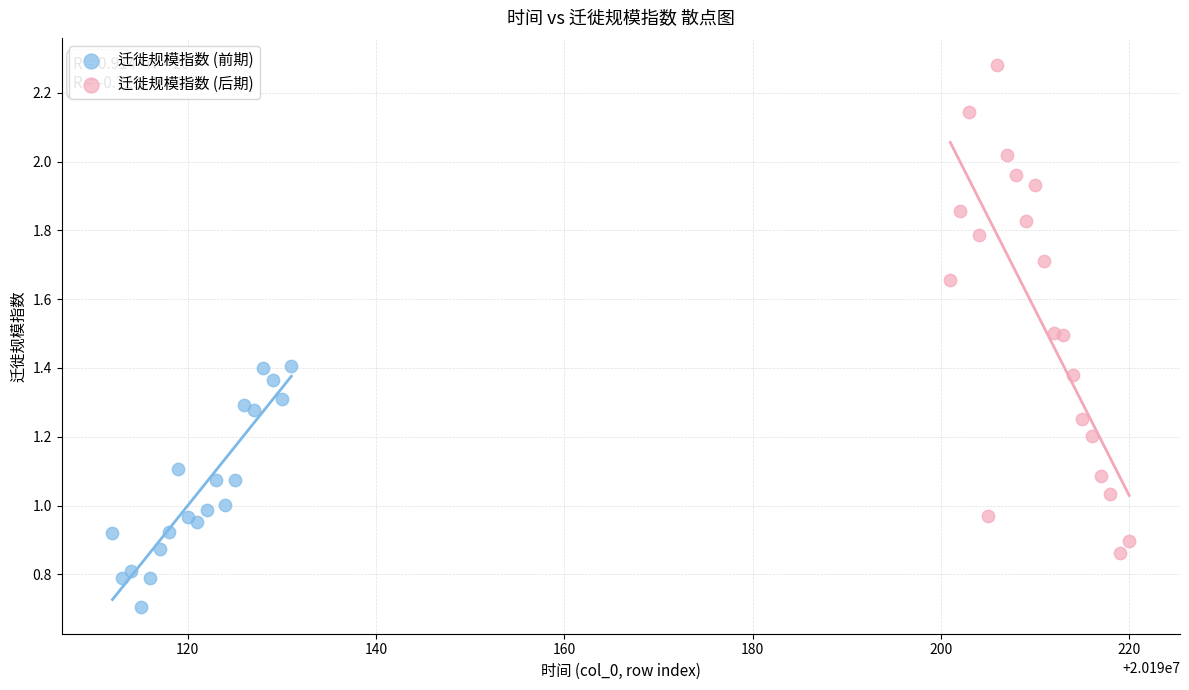

Which series contains the highest Y value?

迁徙规模指数 (后期)